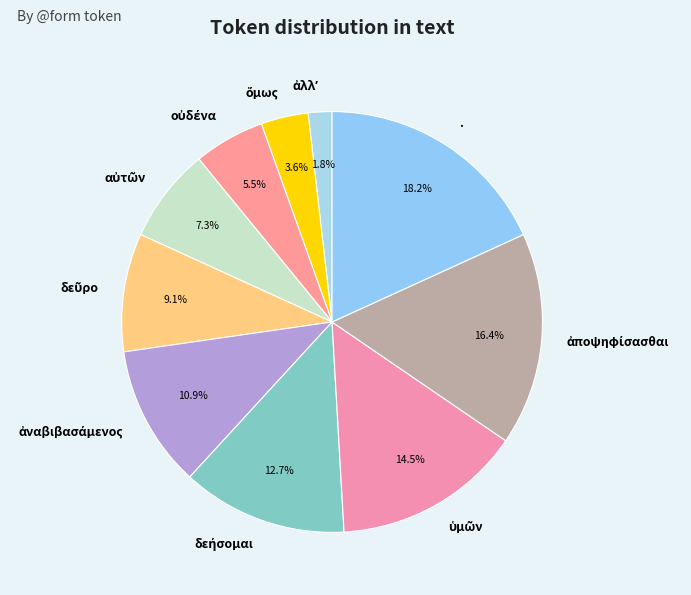

Is there a majority slice in this chart?

No